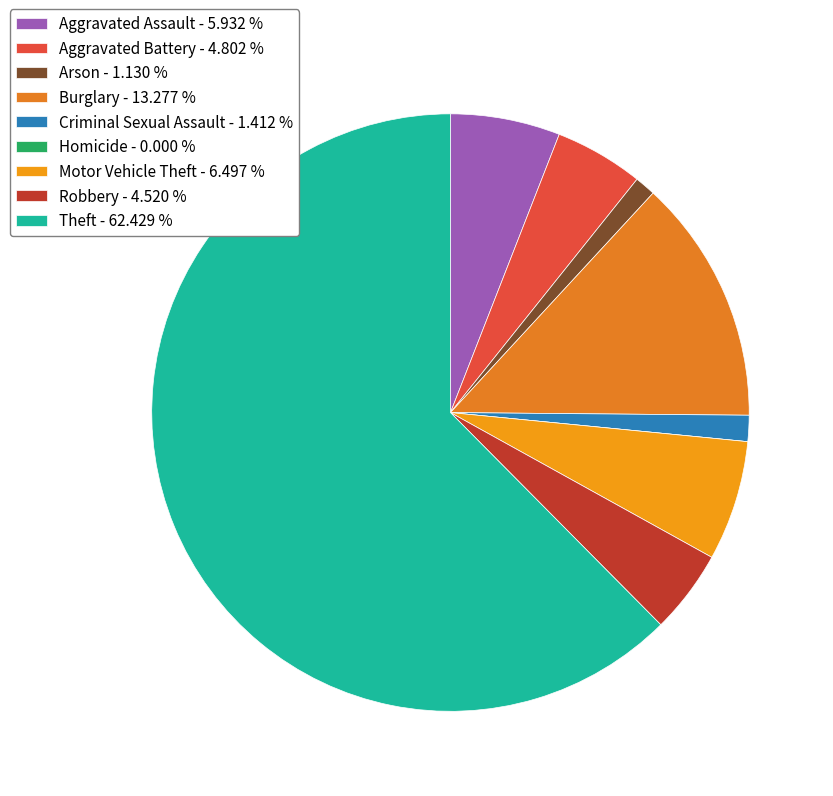

How many segments does this pie chart have?

9